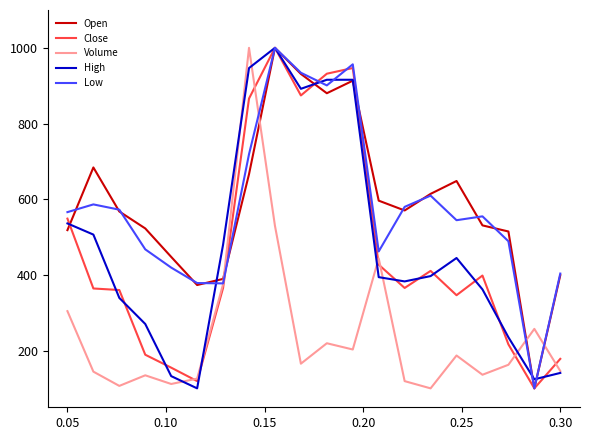

What is the maximum value for Close?

1000.0